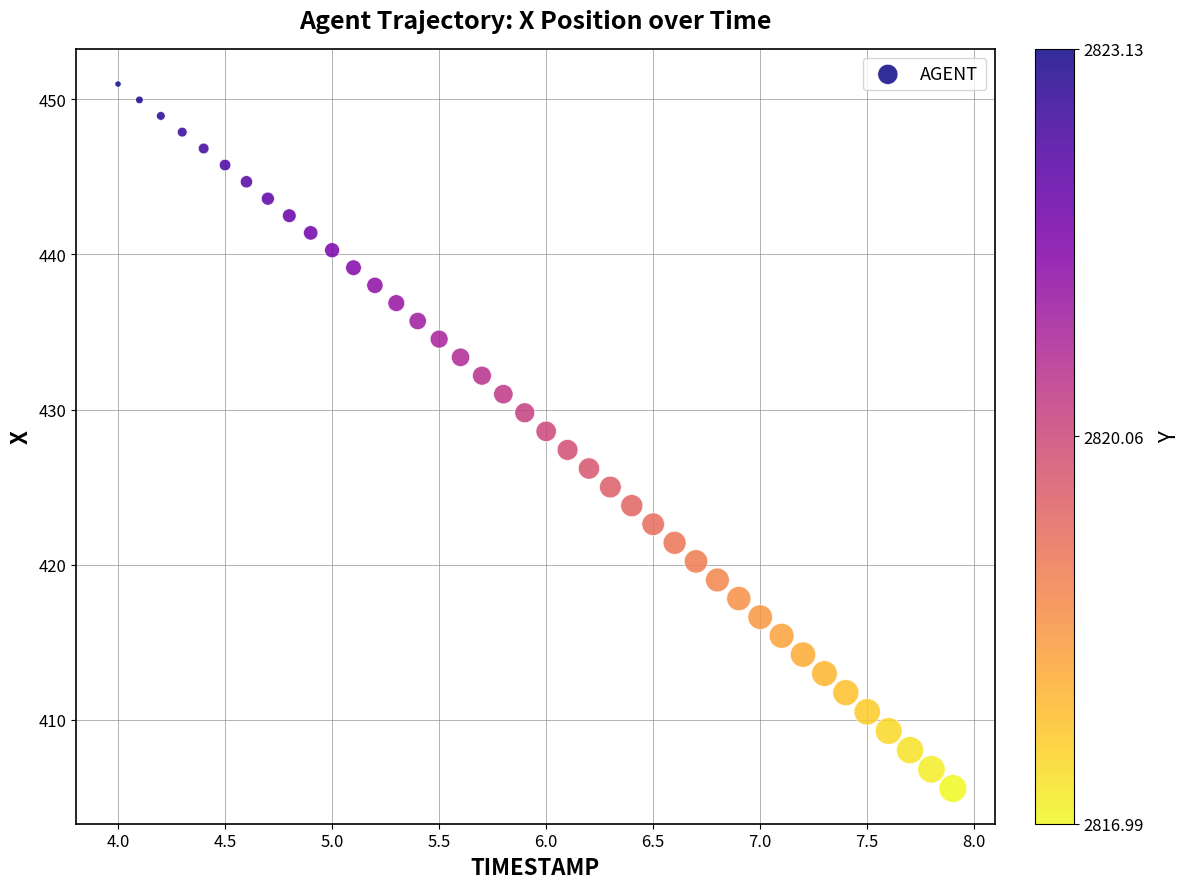

What is the range of X values (max minus min)?

3.9